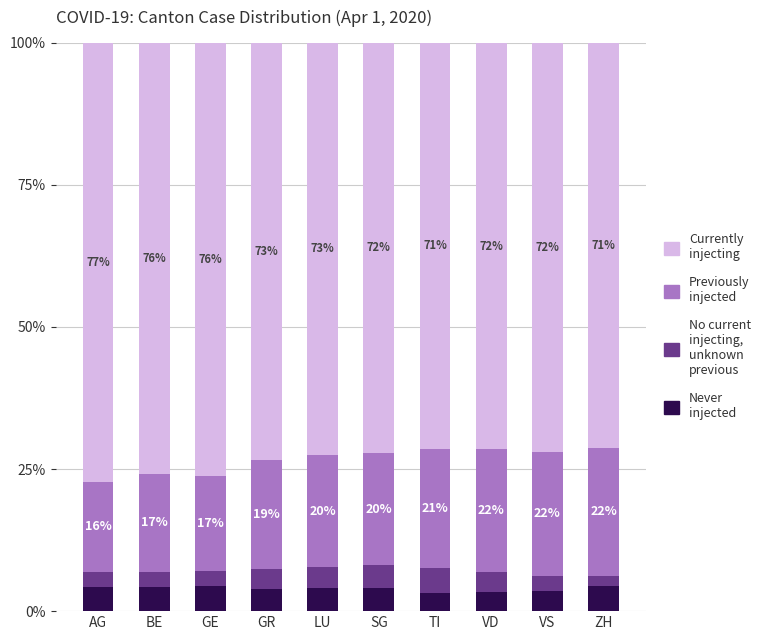

Where does the Never injected series first go above 4?

AG